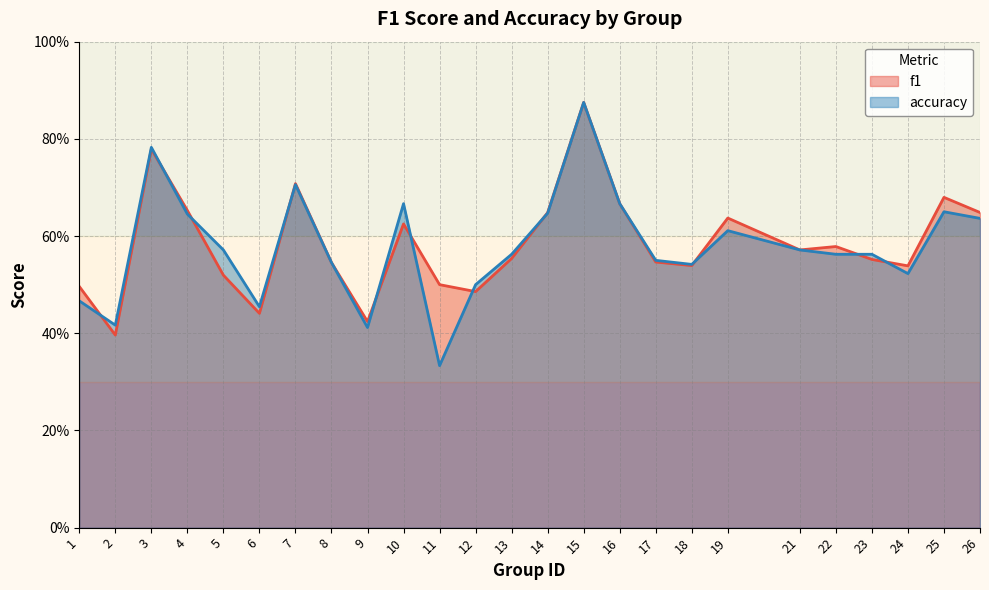

What is the minimum value for accuracy?

0.3